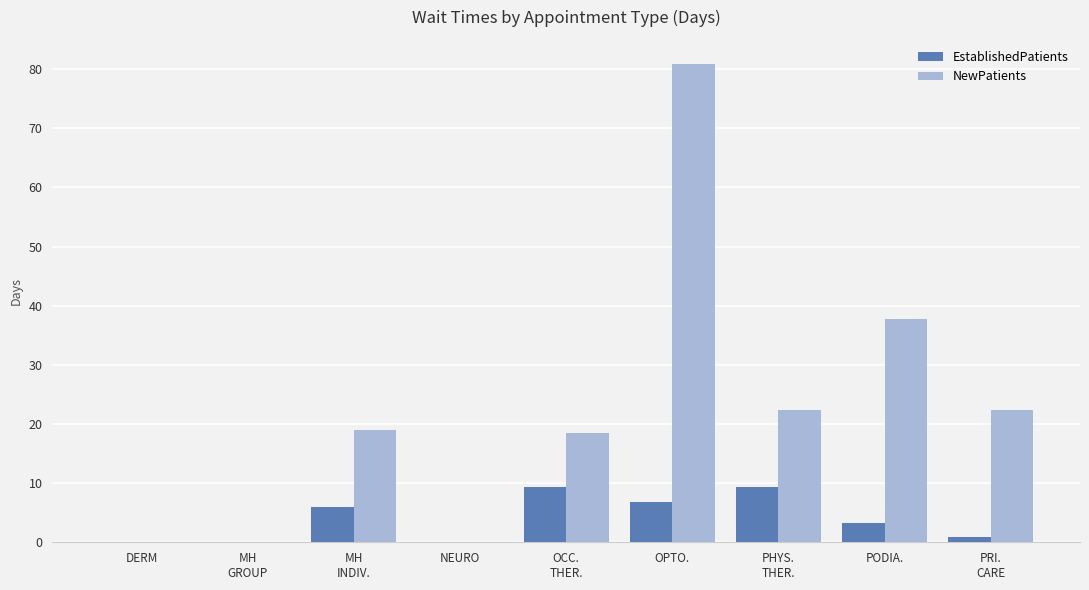

What is the sum of the NewPatients values at PODIA. and DERM?

37.7